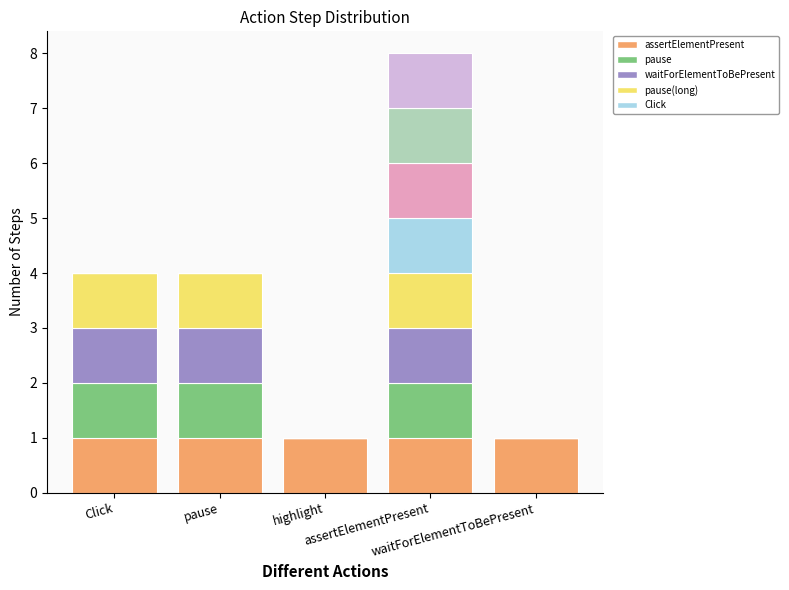

Which category has the highest value in the Step slot 5 series?

assertElementPresent